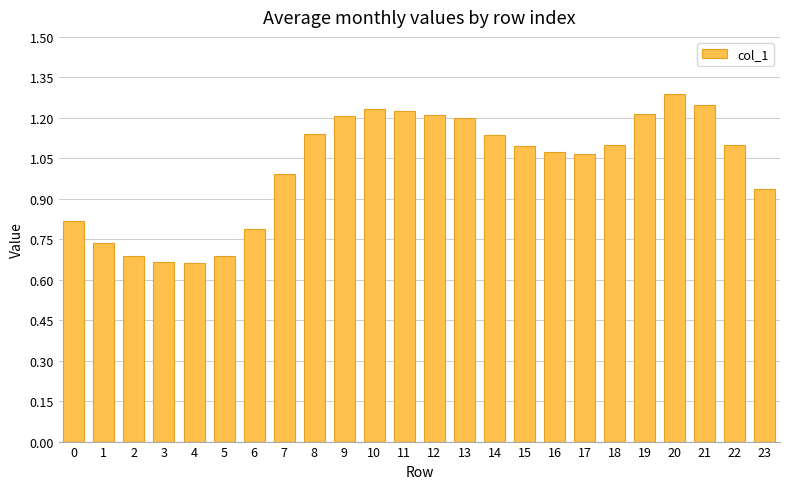

Is it true that the value at 0 is 1.1?

False